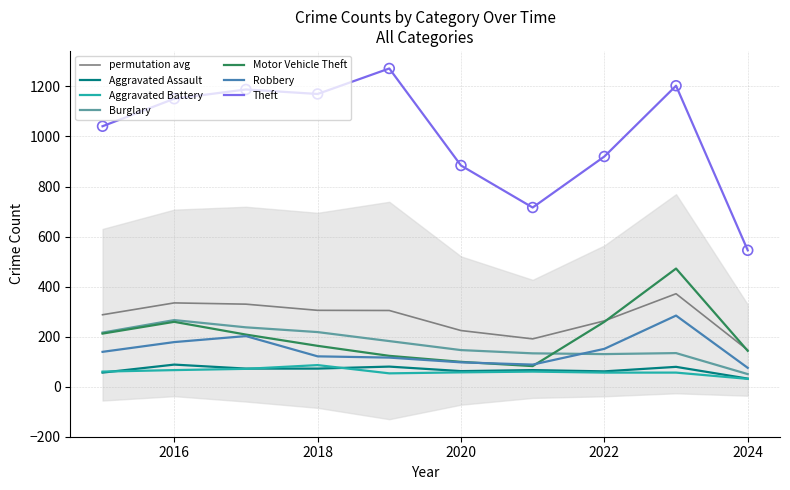

What is the total value across all series at 2020?

1345